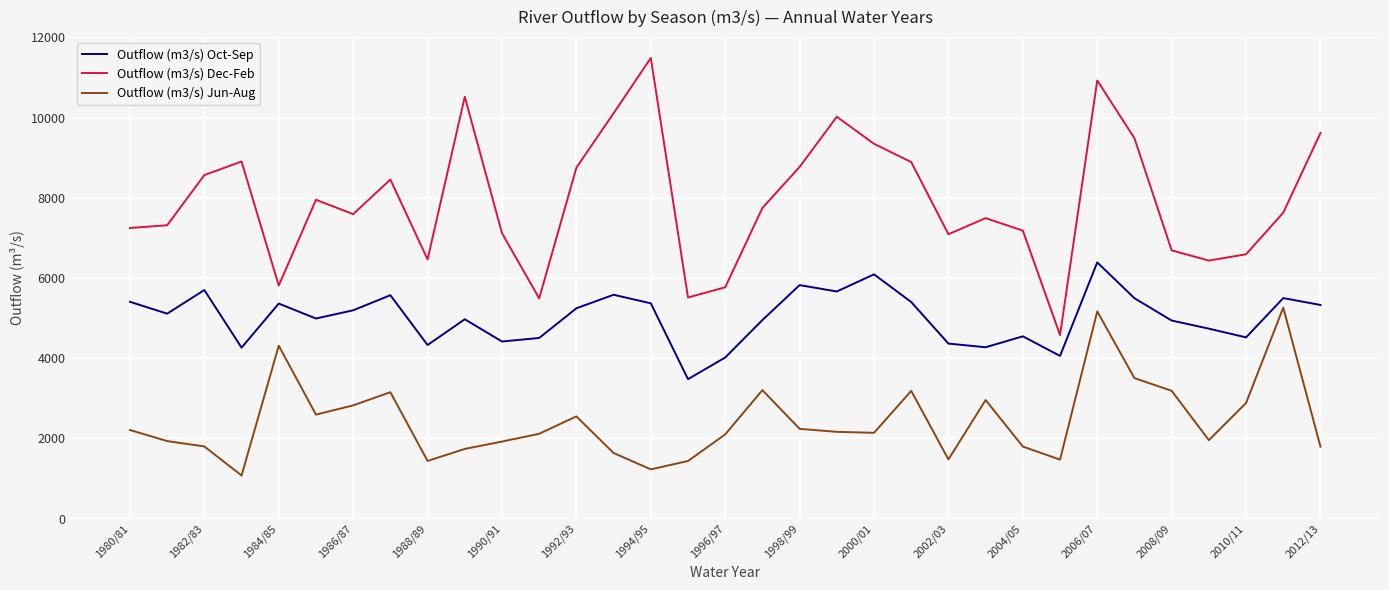

How many series are shown in this chart?

3